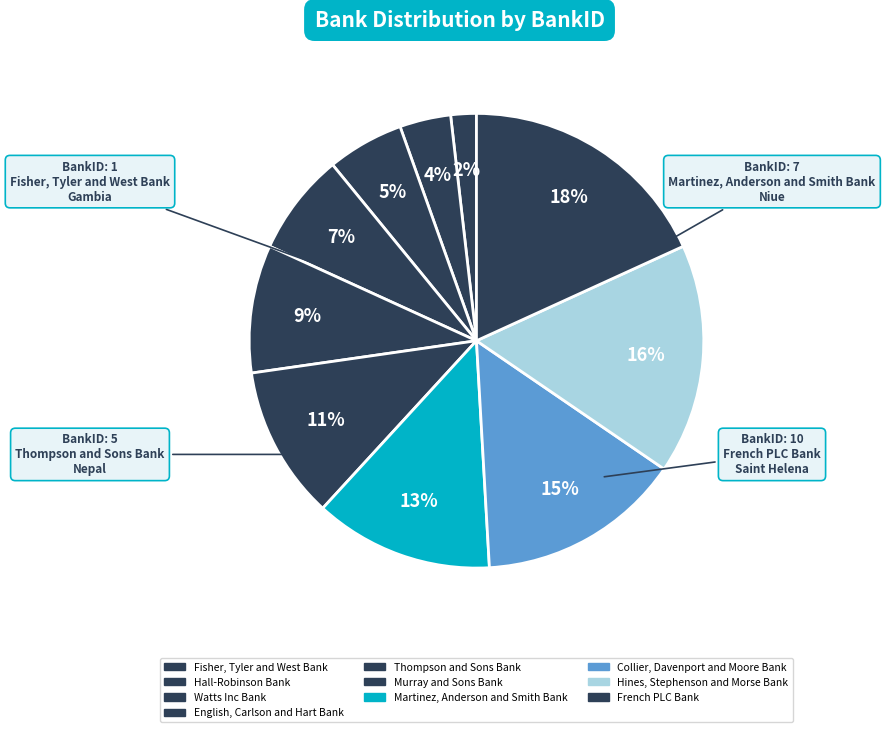

Does any single category account for the majority?

No